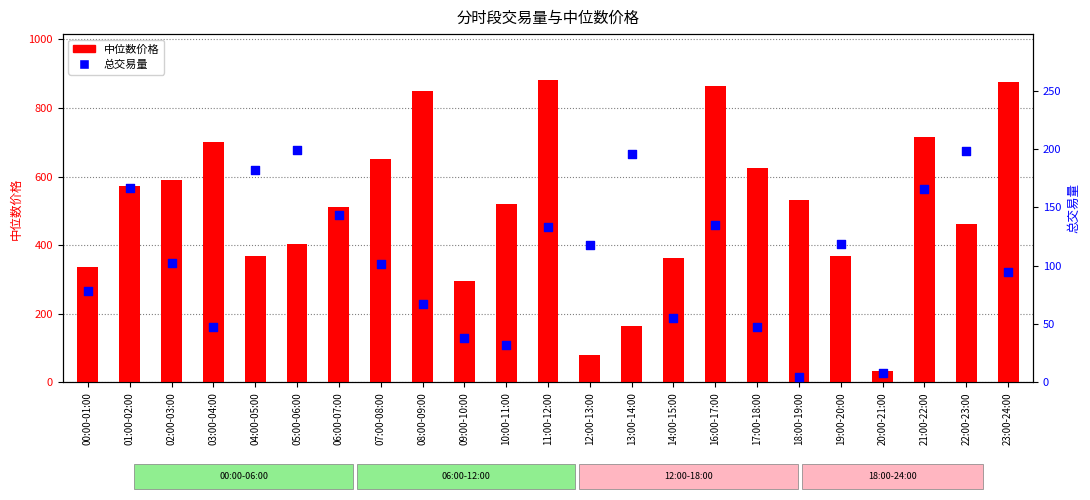

Which series has the largest total across all categories?

中位数价格